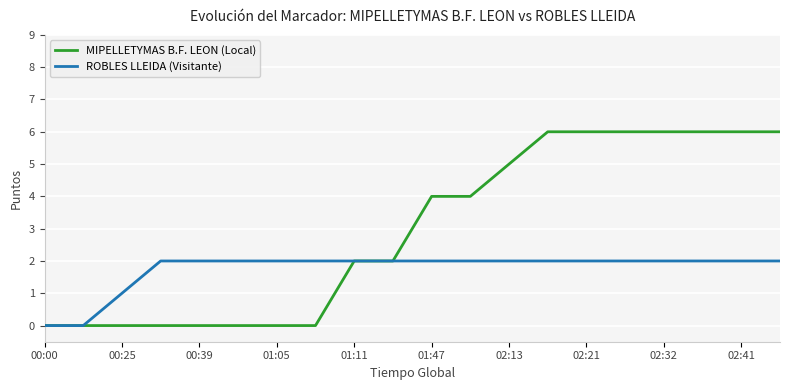

List the series in order of their overall mean, lowest first.

ROBLES LLEIDA (Visitante), MIPELLETYMAS B.F. LEON (Local)